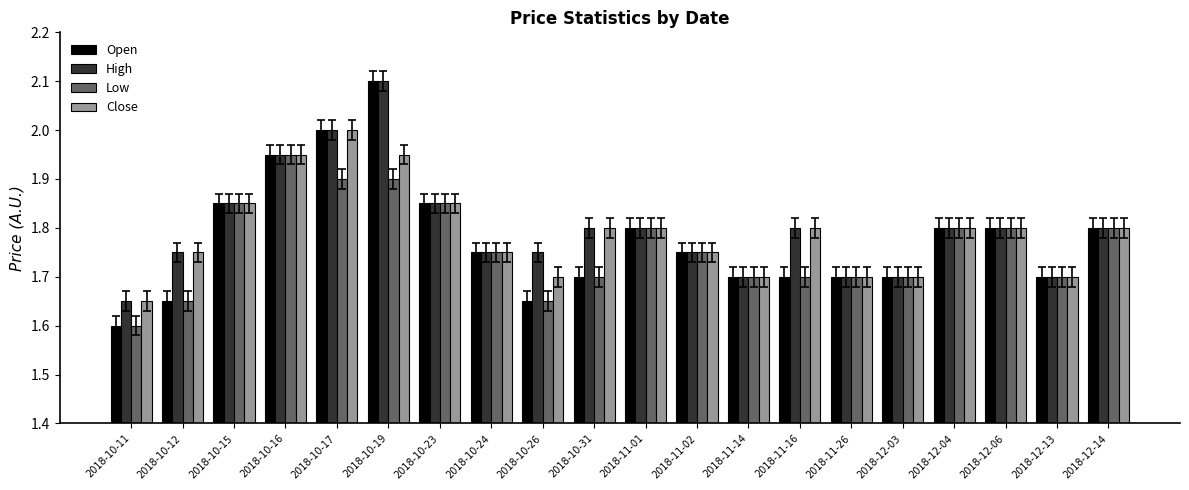

Which series has the largest range (max minus min)?

Open